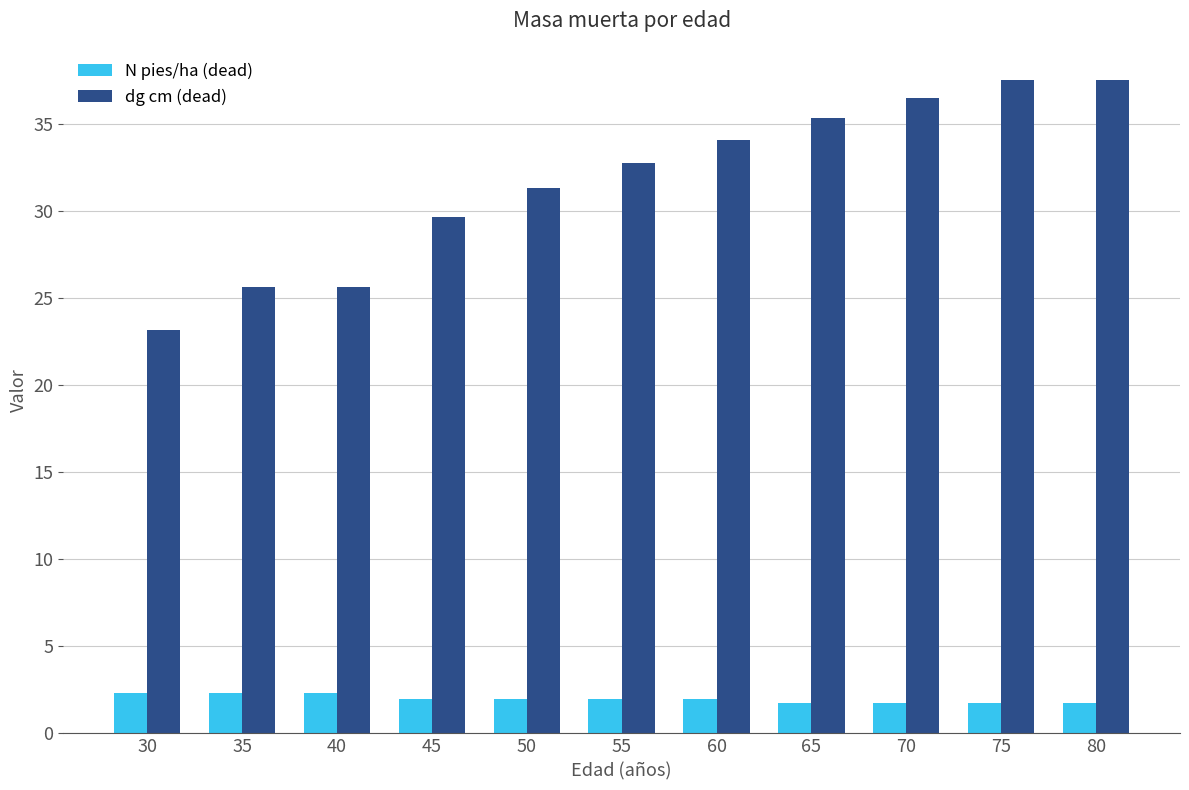

List the series in order of their peak value, highest first.

dg cm (dead), N pies/ha (dead)